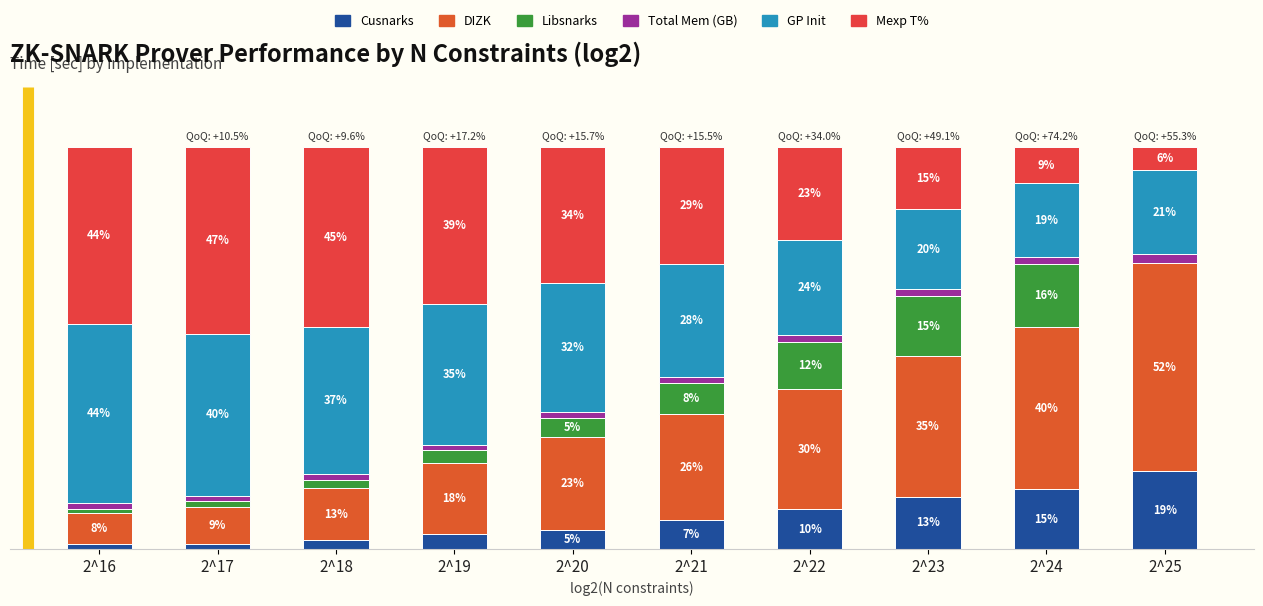

Are the bars grouped side by side (vs. stacked)?

No